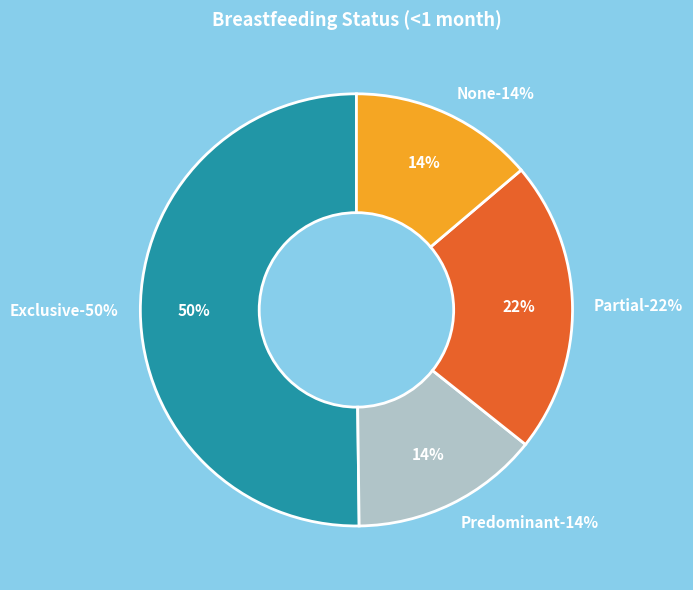

Is it true that Exclusive is 50% of the pie?

True